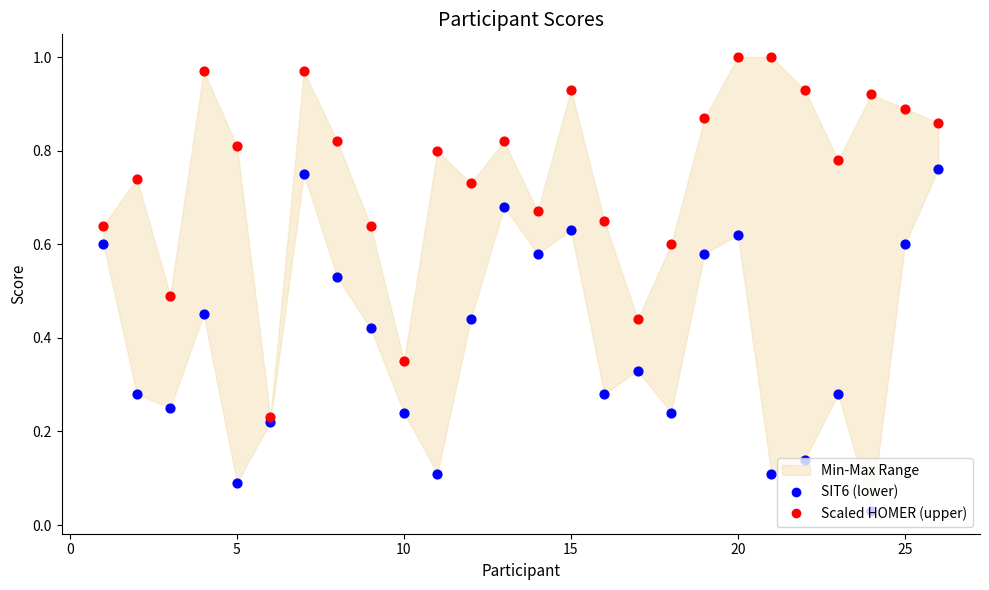

Which series has the widest spread of Y values?

Scaled HOMER (upper)